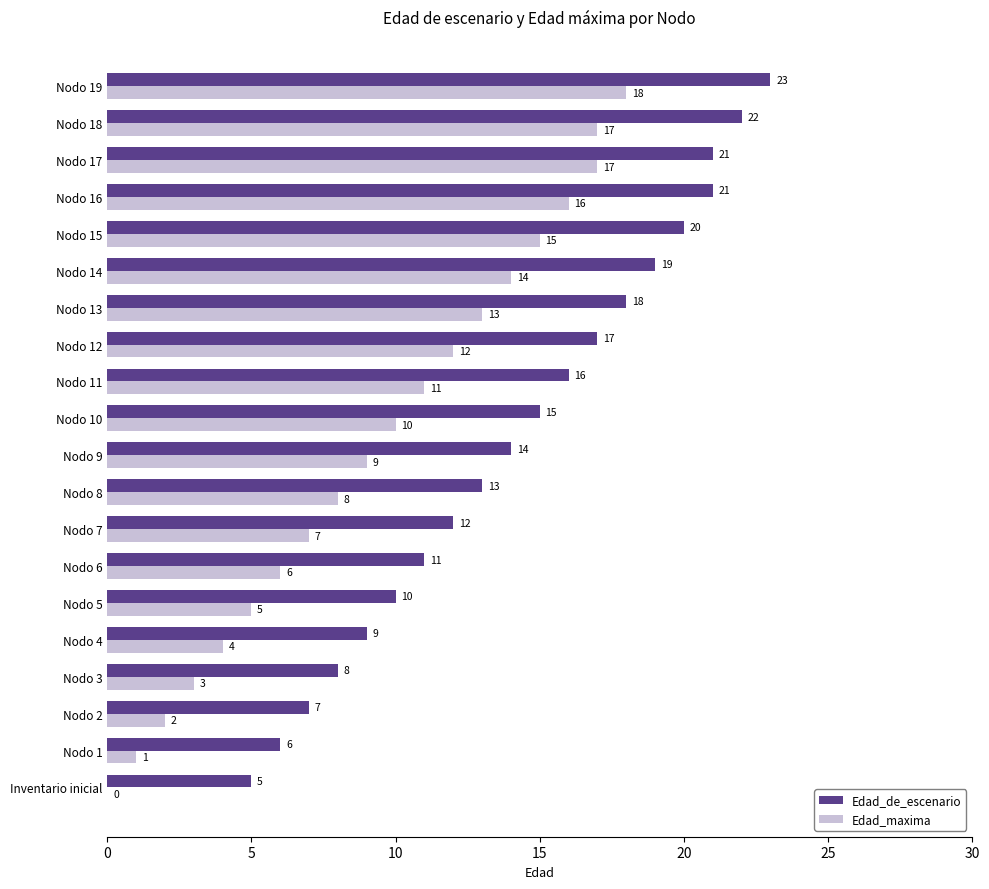

At which category is the sum across all series the highest?

Nodo 19